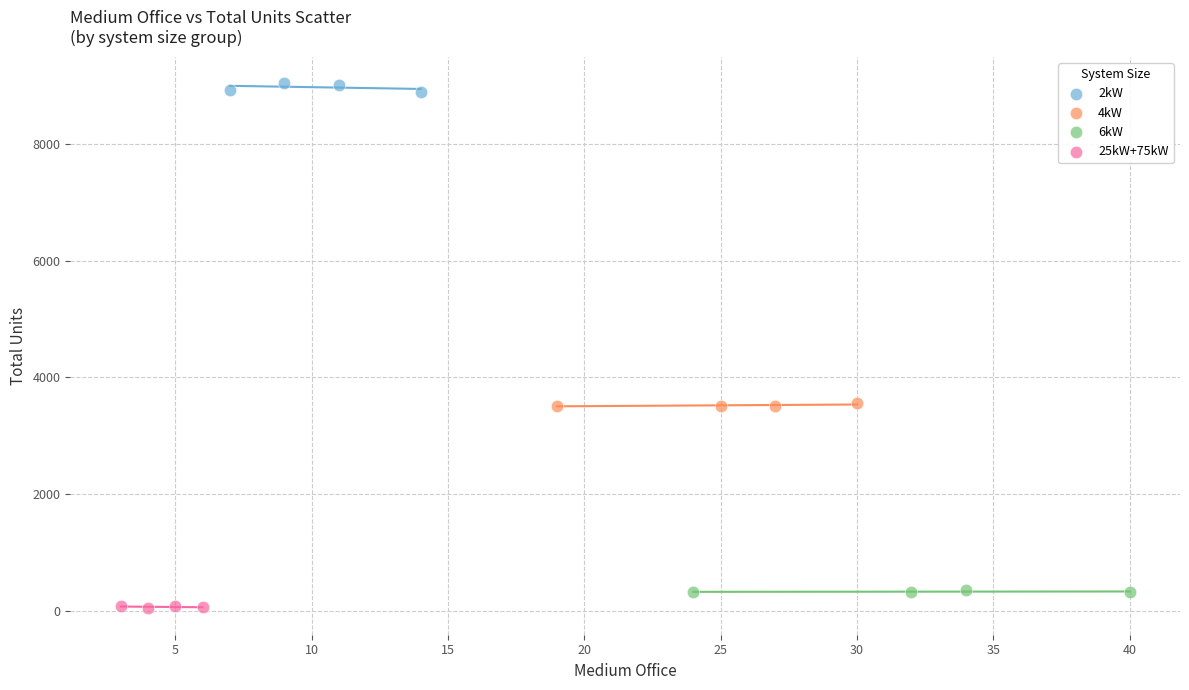

Which series contains the lowest Y value?

25kW+75kW